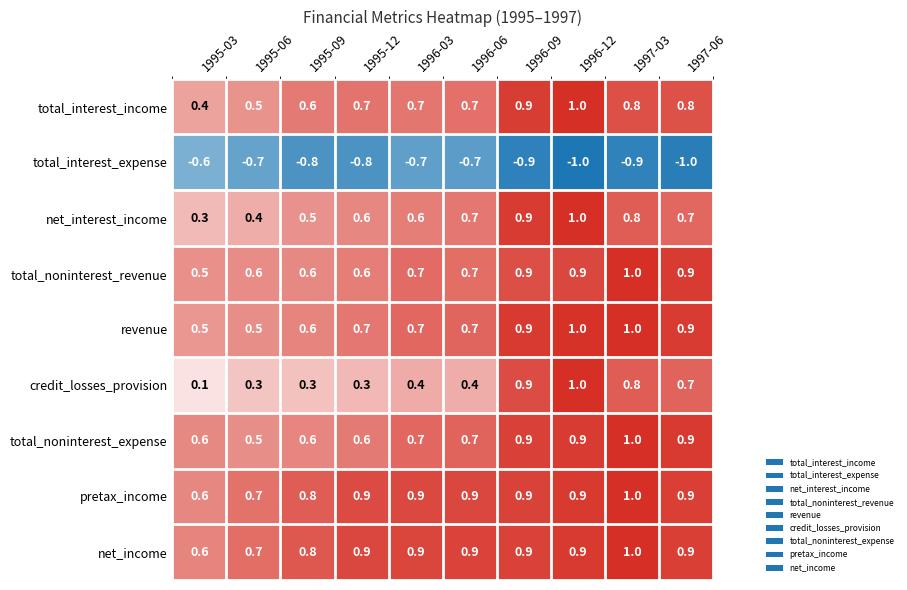

What is the total value across all series at 1995-06?

3.5